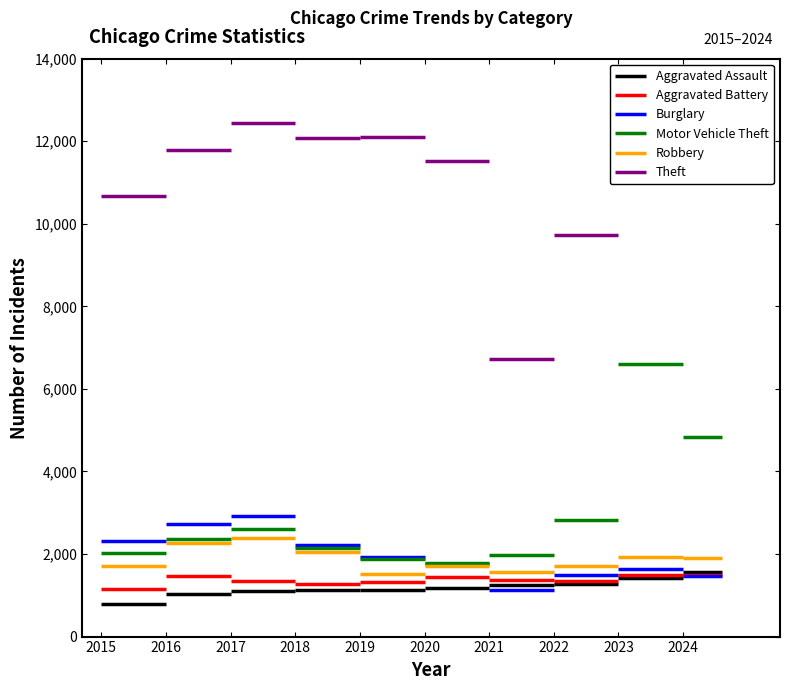

Rank the categories by Motor Vehicle Theft value from lowest to highest.

2015, 2016